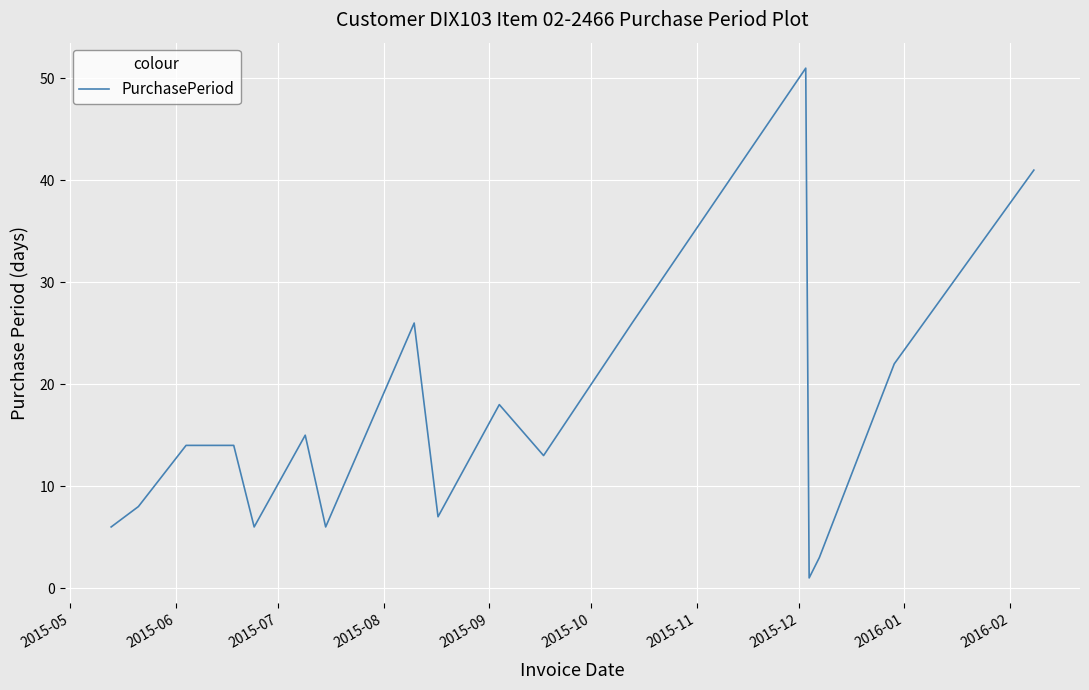

What is the greatest value displayed?

51